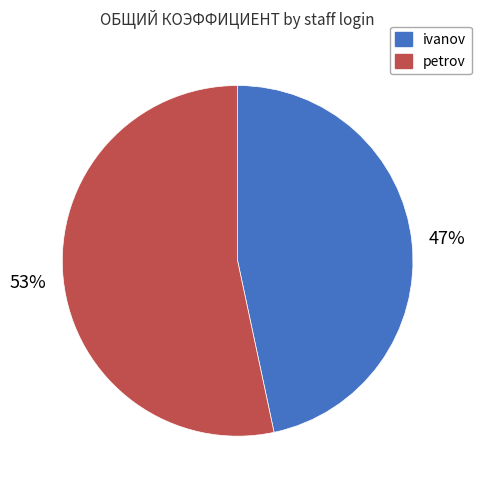

Count the number of slices in the pie.

2